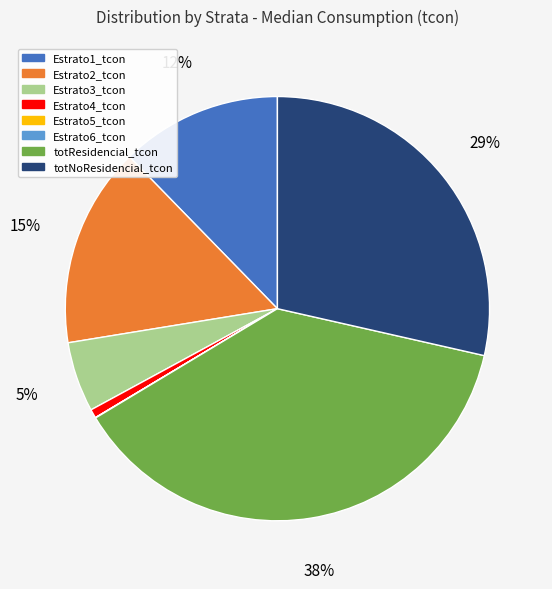

Which has a higher value, Estrato4_tcon or totNoResidencial_tcon?

totNoResidencial_tcon